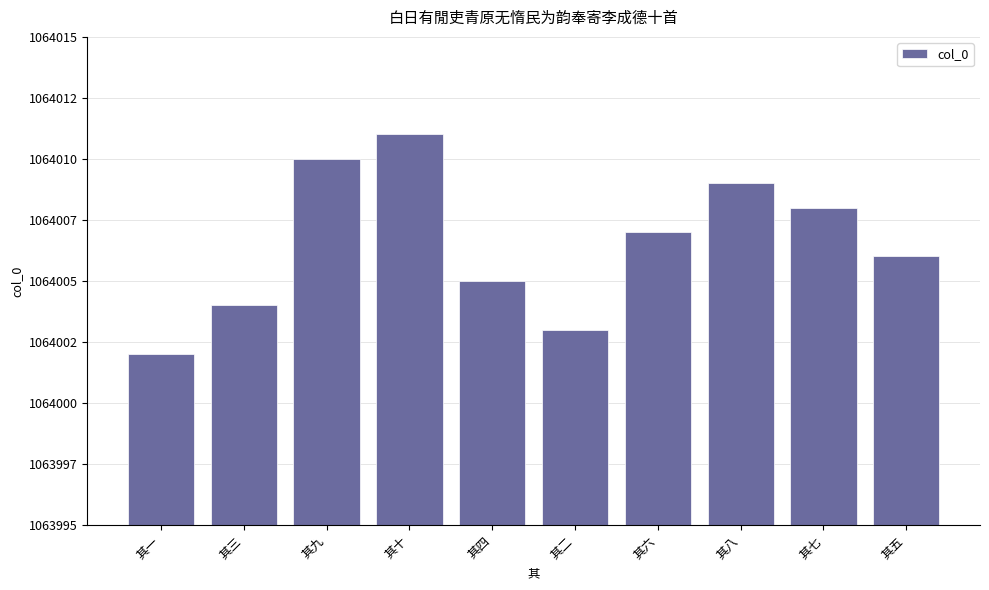

Are the bars horizontal?

No